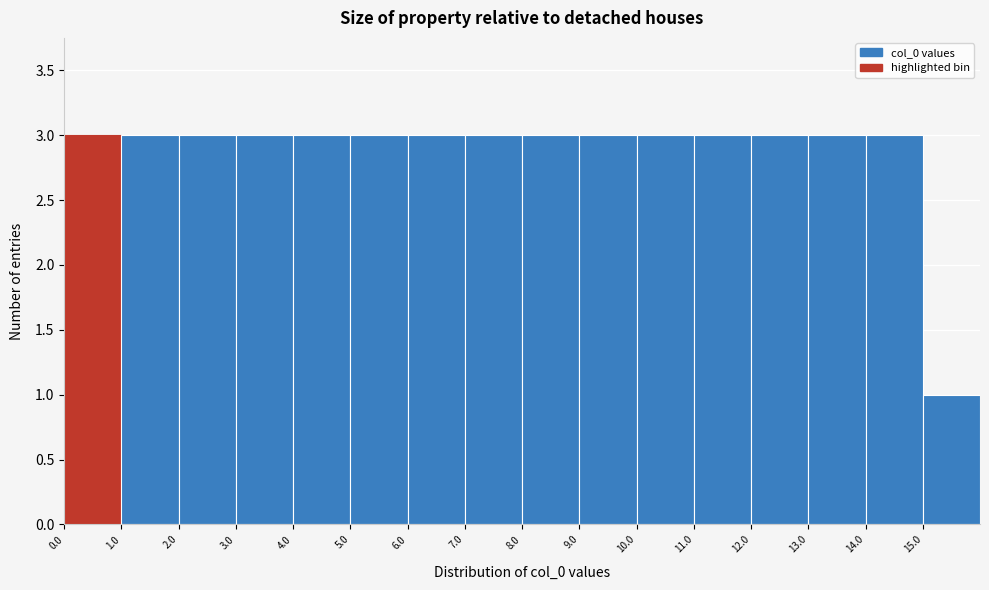

Reading left to right, list every bar in this chart as the range it spans on the x-axis followed by its height. The values are not printed on the chart, so give them approximately, as read against the axis.

0 to 1: 3
1 to 2: 3
2 to 3: 3
3 to 4: 3
4 to 5: 3
5 to 6: 3
6 to 7: 3
7 to 8: 3
8 to 9: 3
9 to 10: 3
10 to 11: 3
11 to 12: 3
12 to 13: 3
13 to 14: 3
14 to 15: 3
15 to 16: 1